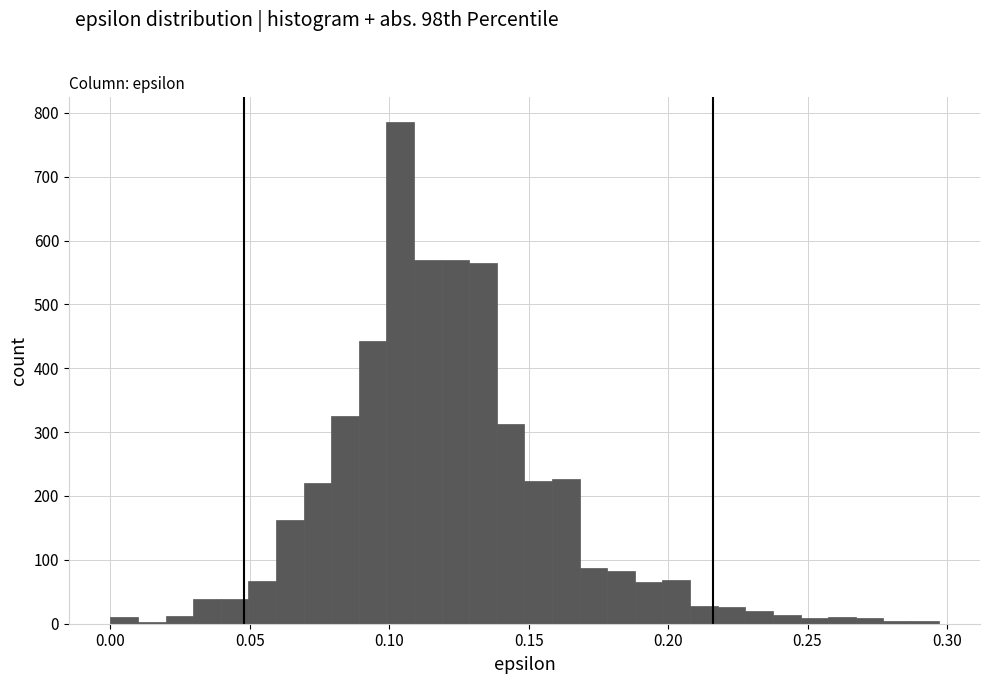

Around what value on the x-axis is the tallest bar? Give the approximate position of its centre, as read against the axis.

0.105